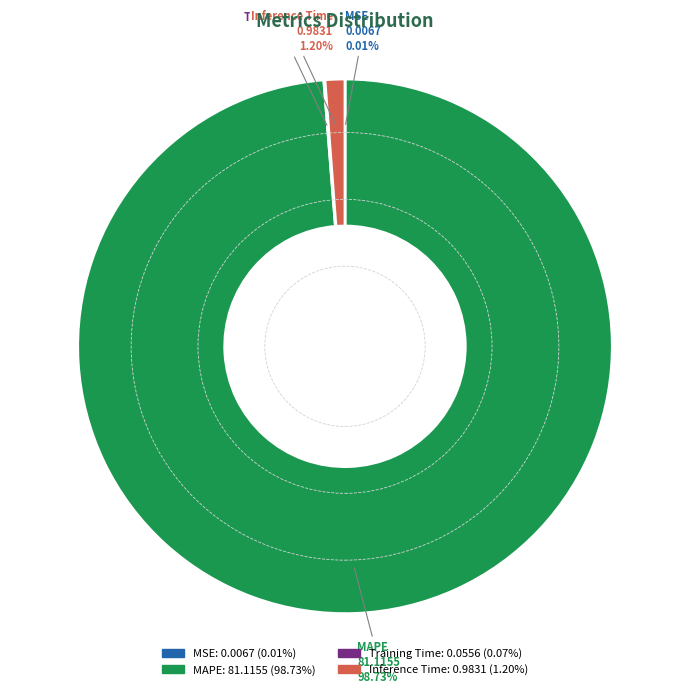

Between MAPE and Inference Time, which is larger?

MAPE